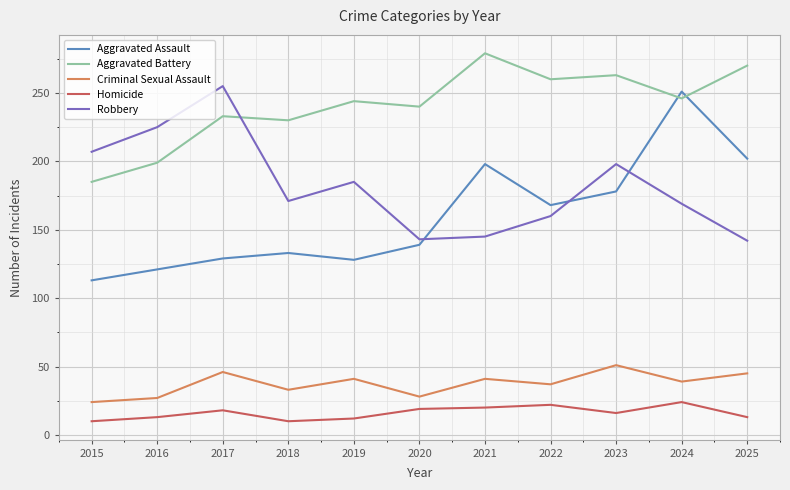

Rank the series at 2016 from lowest to highest value.

Homicide, Criminal Sexual Assault, Aggravated Assault, Aggravated Battery, Robbery